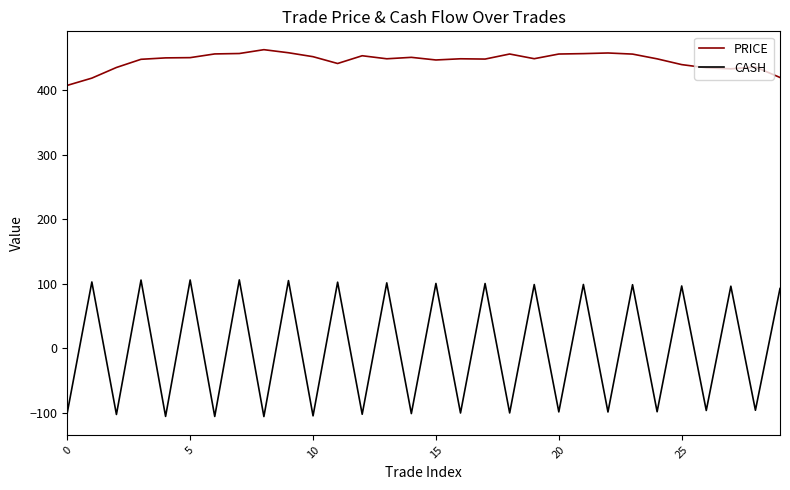

True or false: PRICE and CASH cross at least once.

False